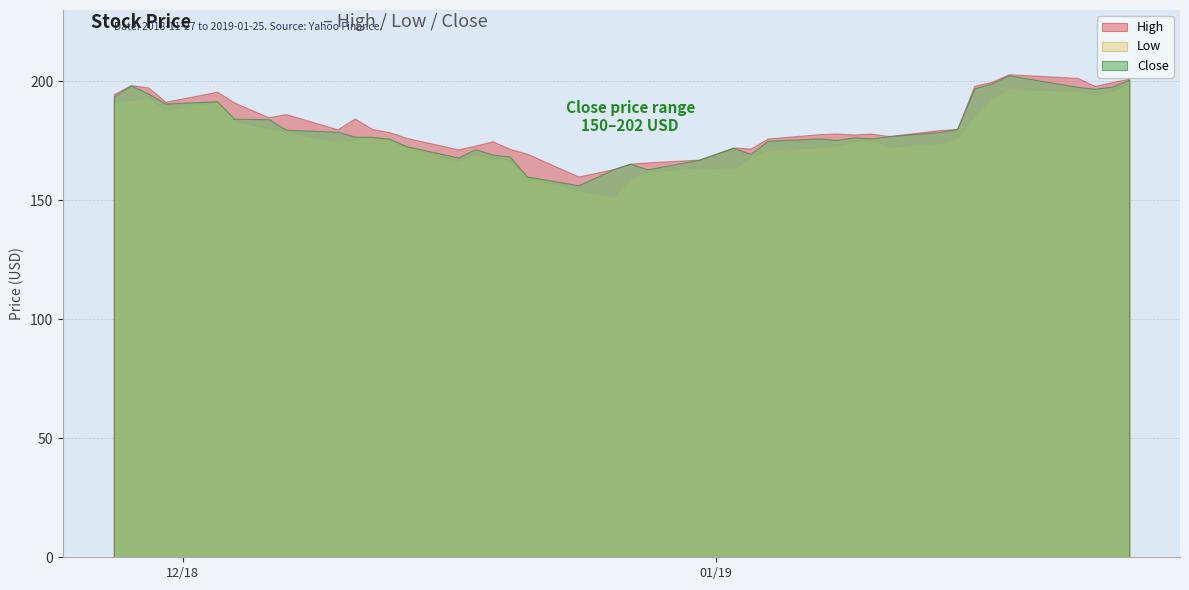

Rank the series by their average value, from highest to lowest.

High, Close, Low